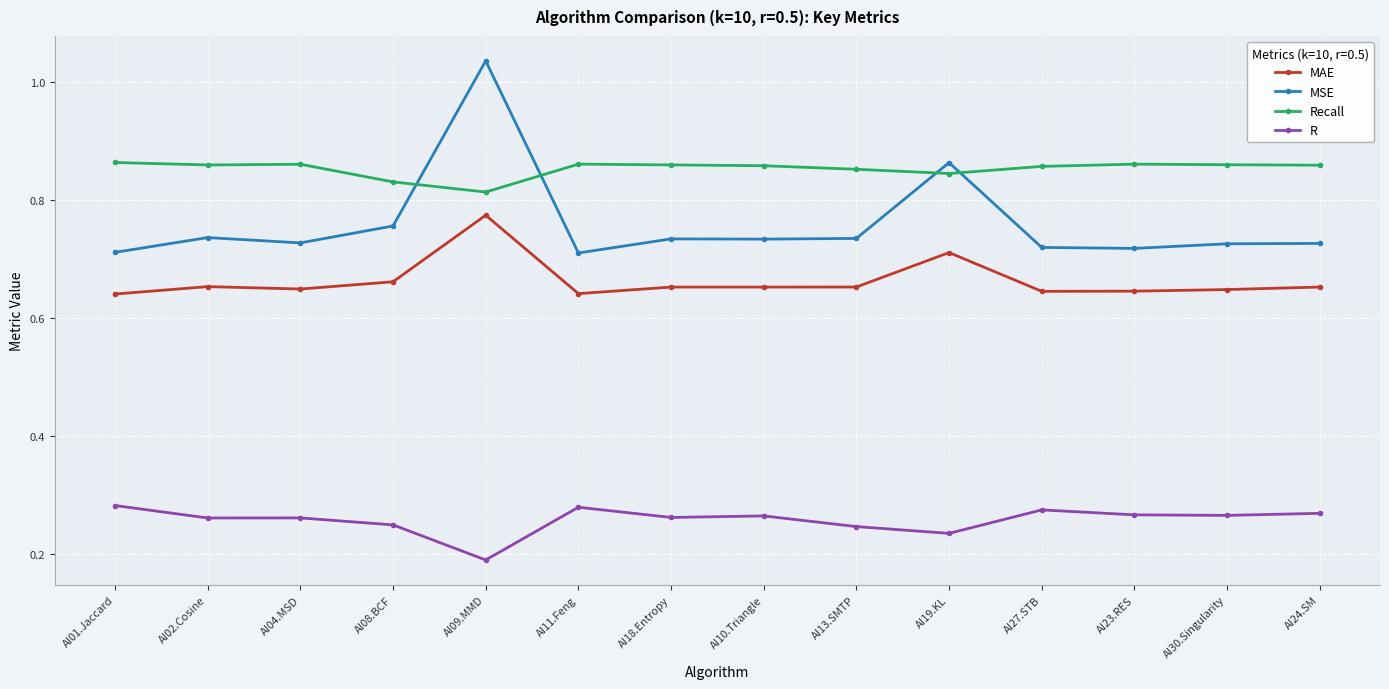

True or false: R and Recall intersect in this chart.

False